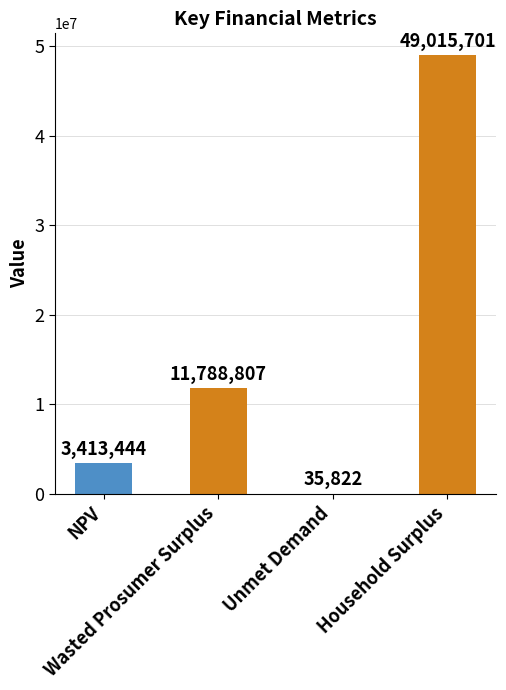

The value at Unmet Demand is 35821.9. True or false?

True